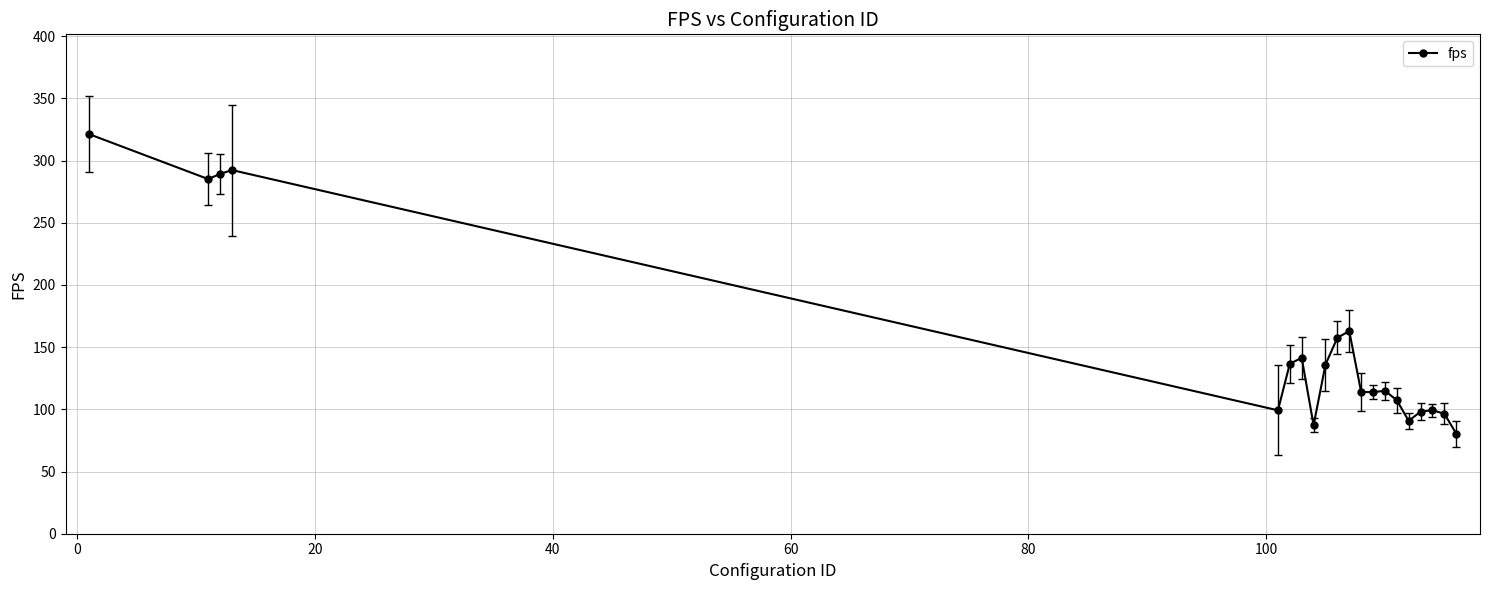

What is the greatest value displayed?

321.2